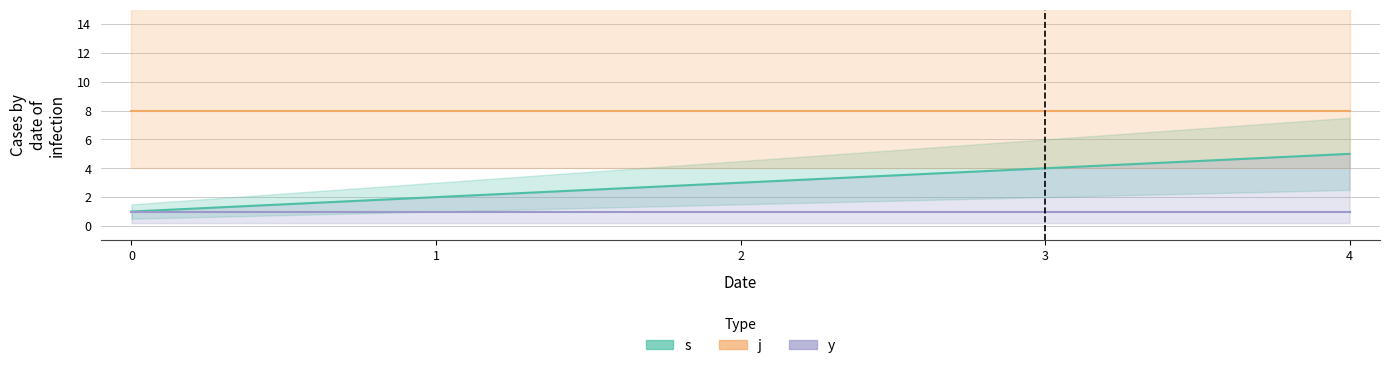

What is the average value of the s series?

3